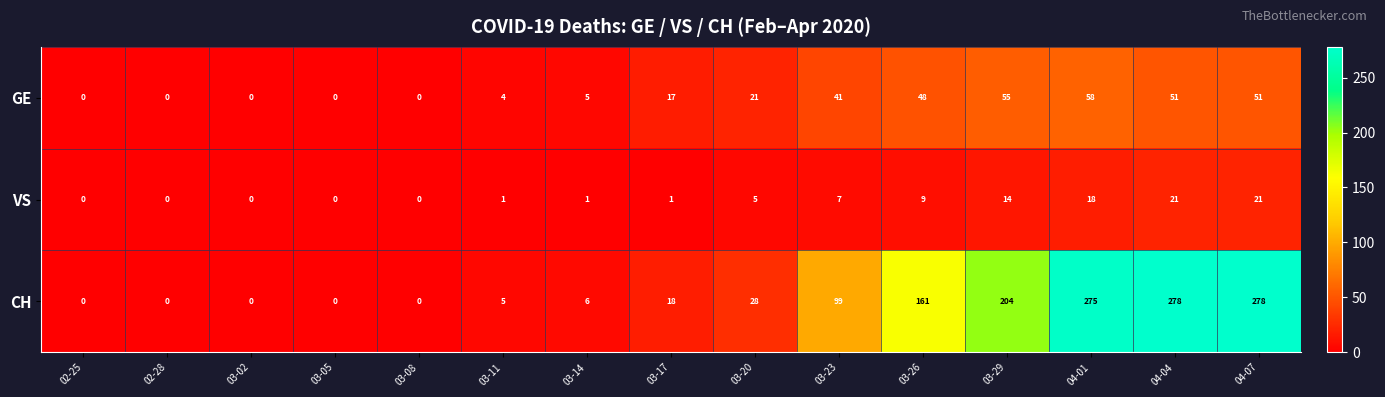

What is the greatest value displayed?

278